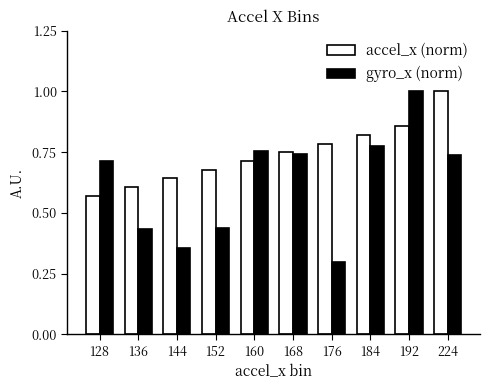

What is the spread (max minus min) of values at 152?

0.2